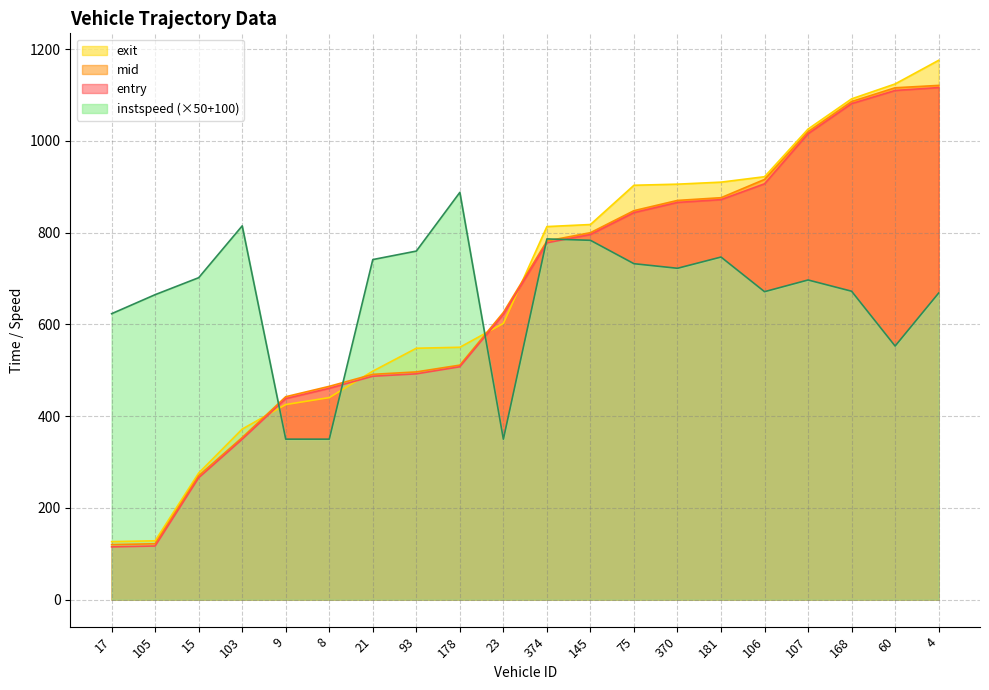

At which category does the chart reach its minimum across all series?

17